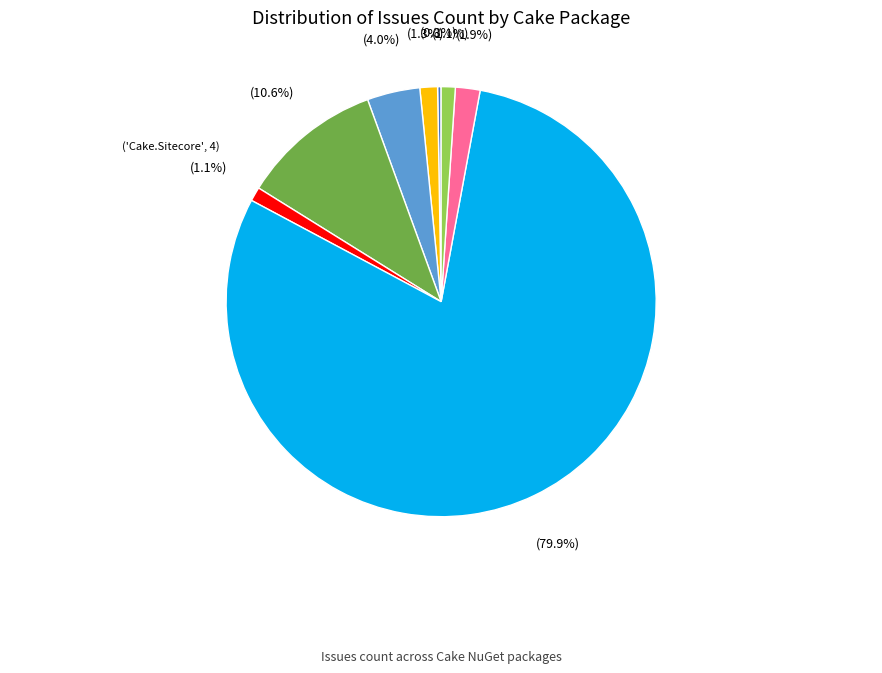

Is there a majority slice in this chart?

Yes